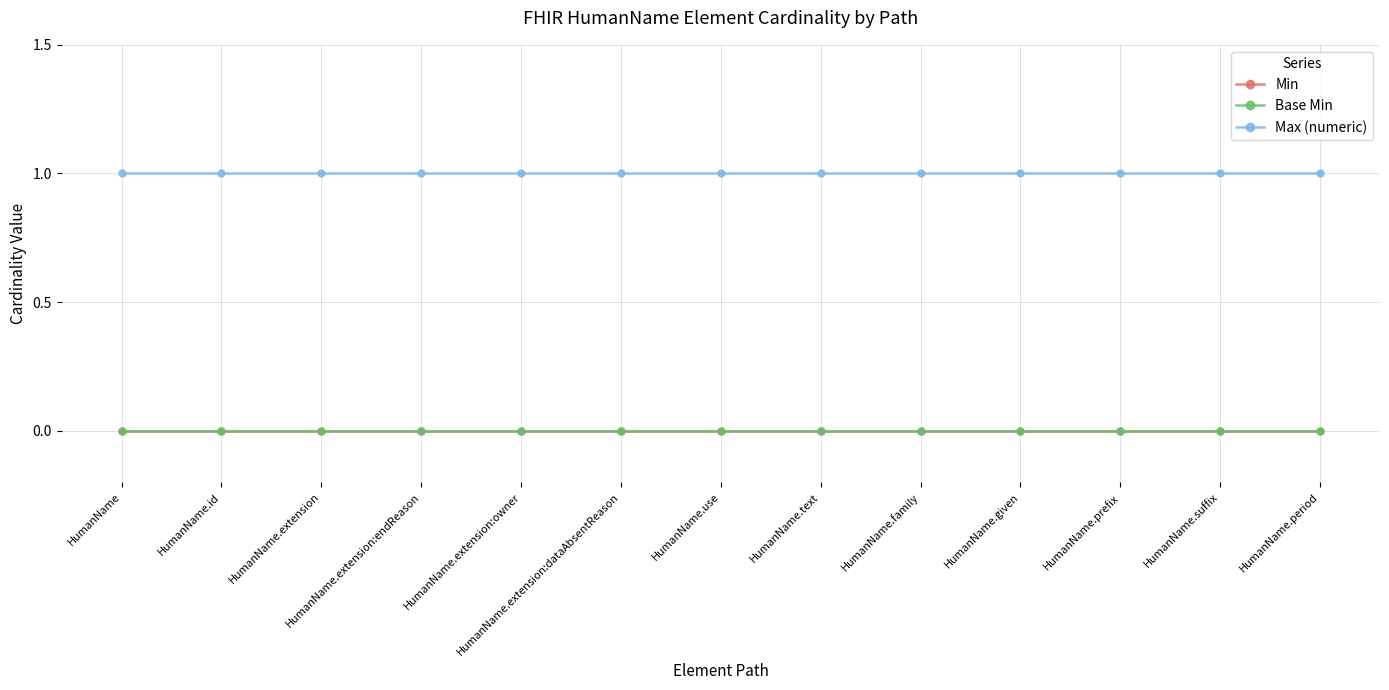

Reading left to right, transcribe all the data shown in this chart.

Min: HumanName=0	HumanName.id=0	HumanName.extension=0	HumanName.extension:endReason=0	HumanName.extension:owner=0	HumanName.extension:dataAbsentReason=0	HumanName.use=0	HumanName.text=0	HumanName.family=0	HumanName.given=0	HumanName.prefix=0	HumanName.suffix=0	HumanName.period=0
Base Min: HumanName=0	HumanName.id=0	HumanName.extension=0	HumanName.extension:endReason=0	HumanName.extension:owner=0	HumanName.extension:dataAbsentReason=0	HumanName.use=0	HumanName.text=0	HumanName.family=0	HumanName.given=0	HumanName.prefix=0	HumanName.suffix=0	HumanName.period=0
Max (numeric): HumanName=1	HumanName.id=1	HumanName.extension=1	HumanName.extension:endReason=1	HumanName.extension:owner=1	HumanName.extension:dataAbsentReason=1	HumanName.use=1	HumanName.text=1	HumanName.family=1	HumanName.given=1	HumanName.prefix=1	HumanName.suffix=1	HumanName.period=1